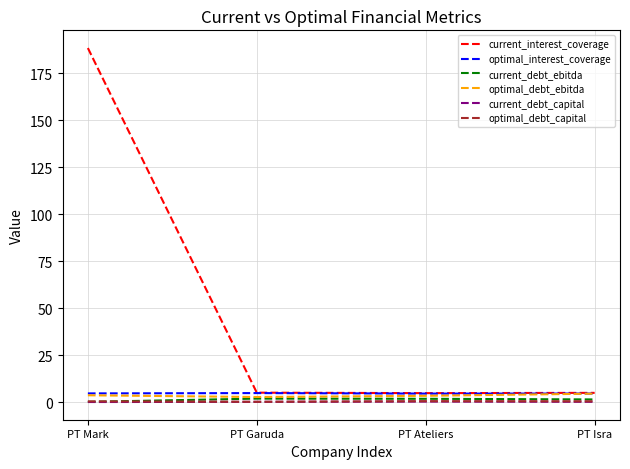

What is the greatest value displayed?

188.5